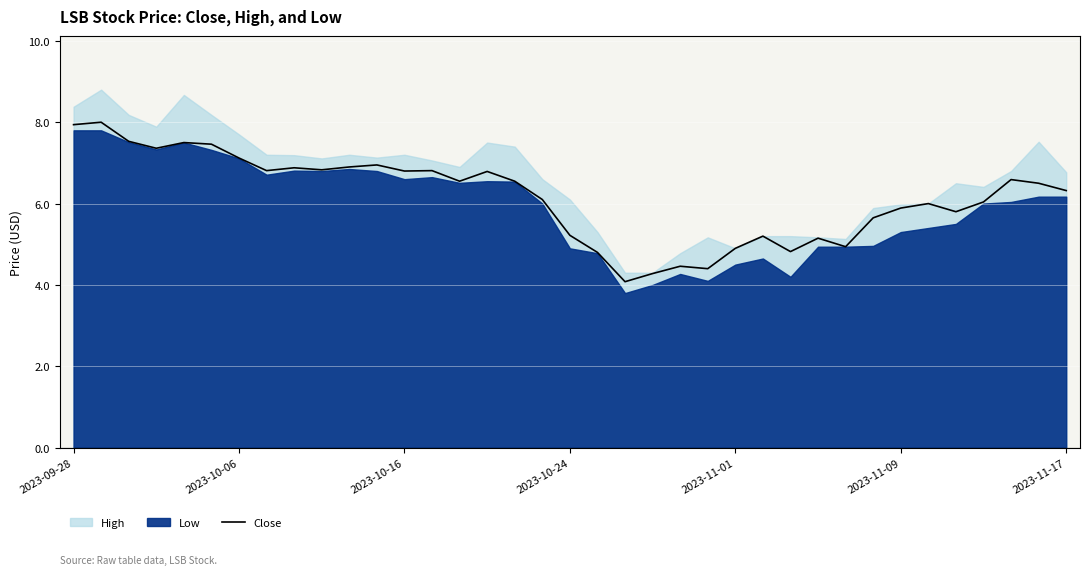

Where is the data nearest to the value 6?

31